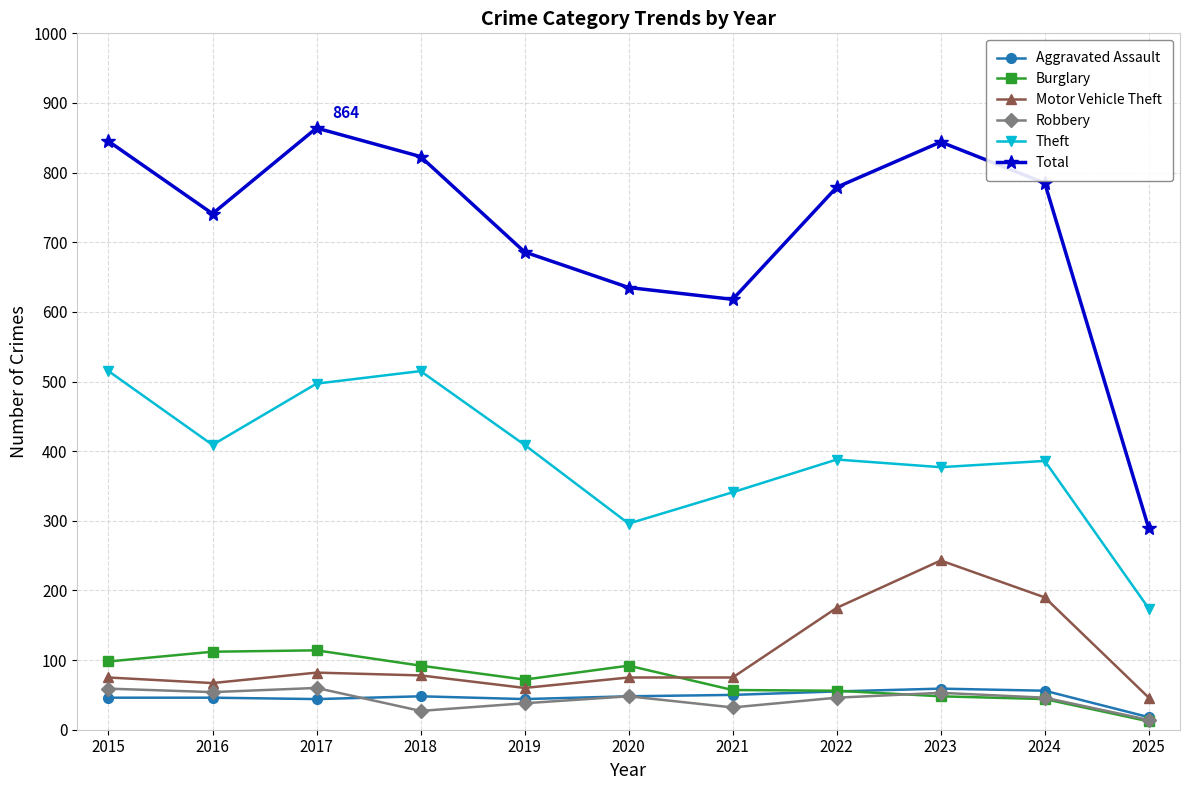

What is the lowest value of the Aggravated Assault series?

18